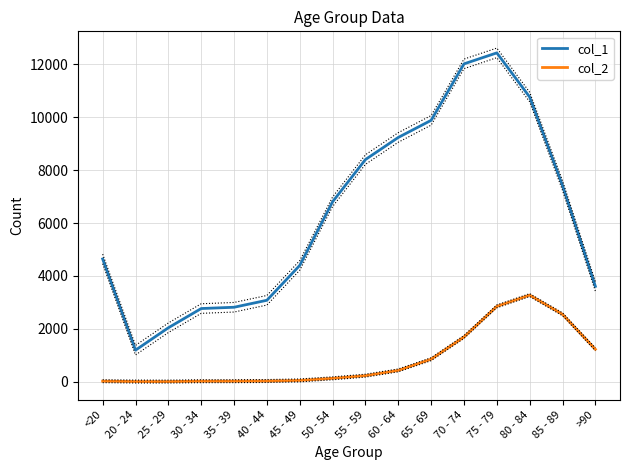

How many lines are shown in the chart?

2